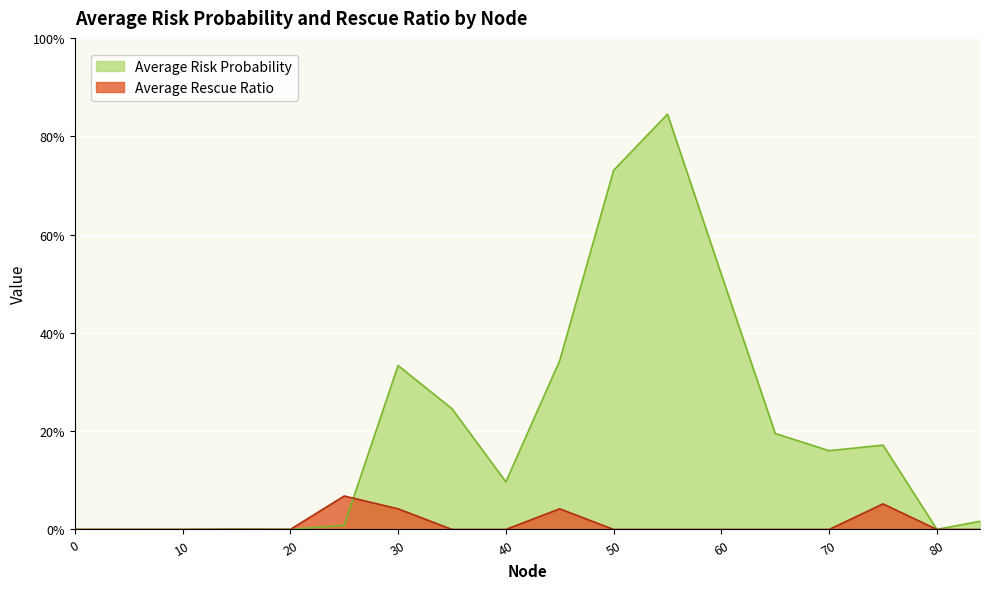

True or false: Average Risk Probability has more than 0 interior local peaks.

True